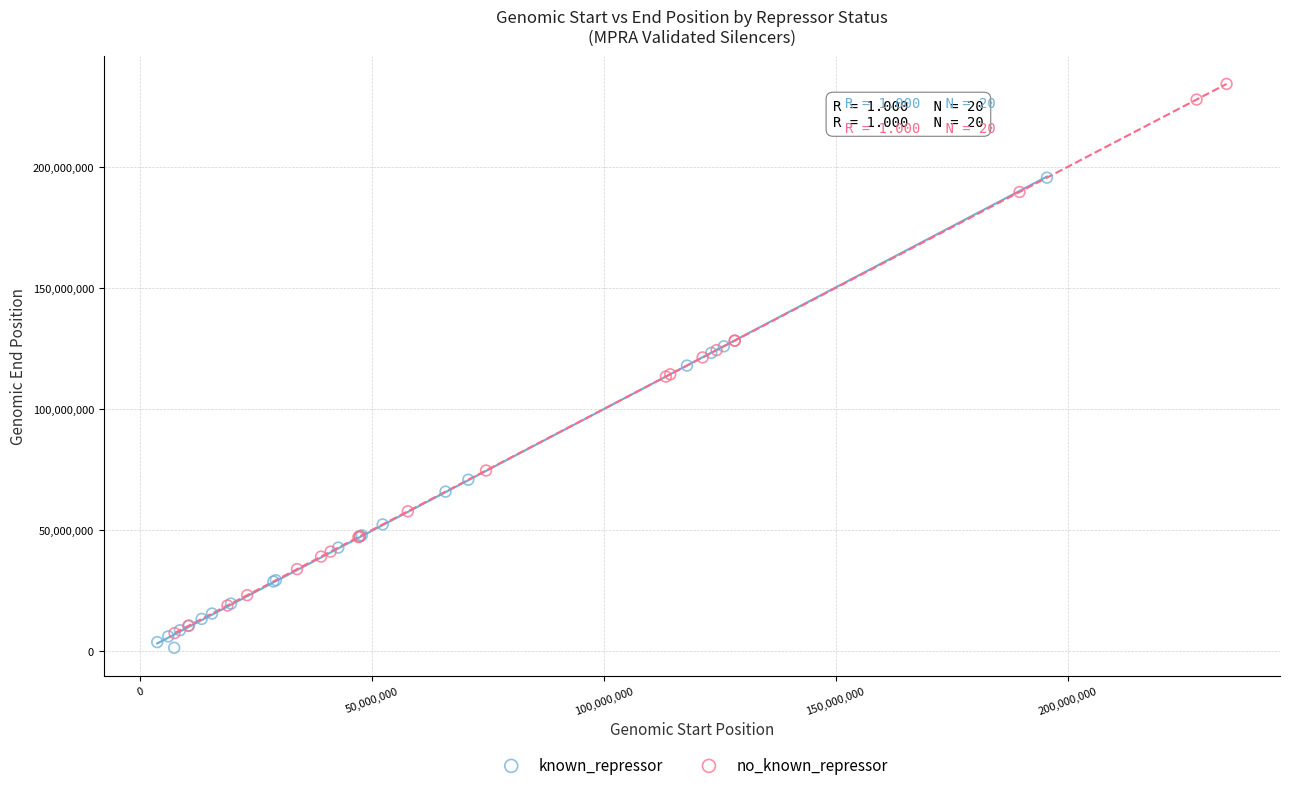

What are all the series names shown in the legend?

known_repressor, no_known_repressor